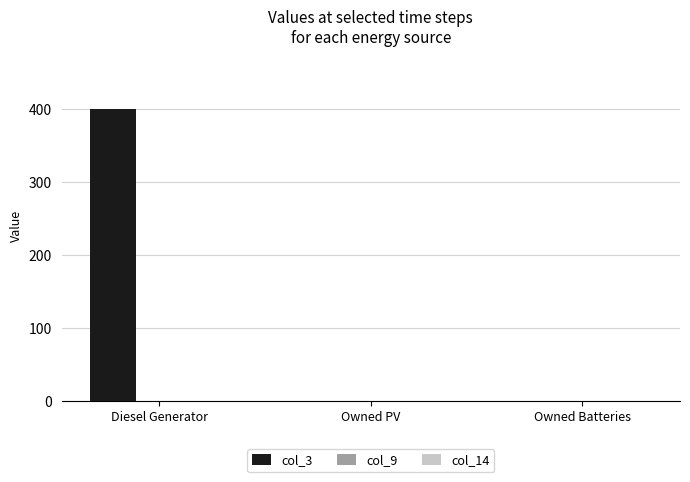

True or false: the data shows -142 at Owned Batteries.

False